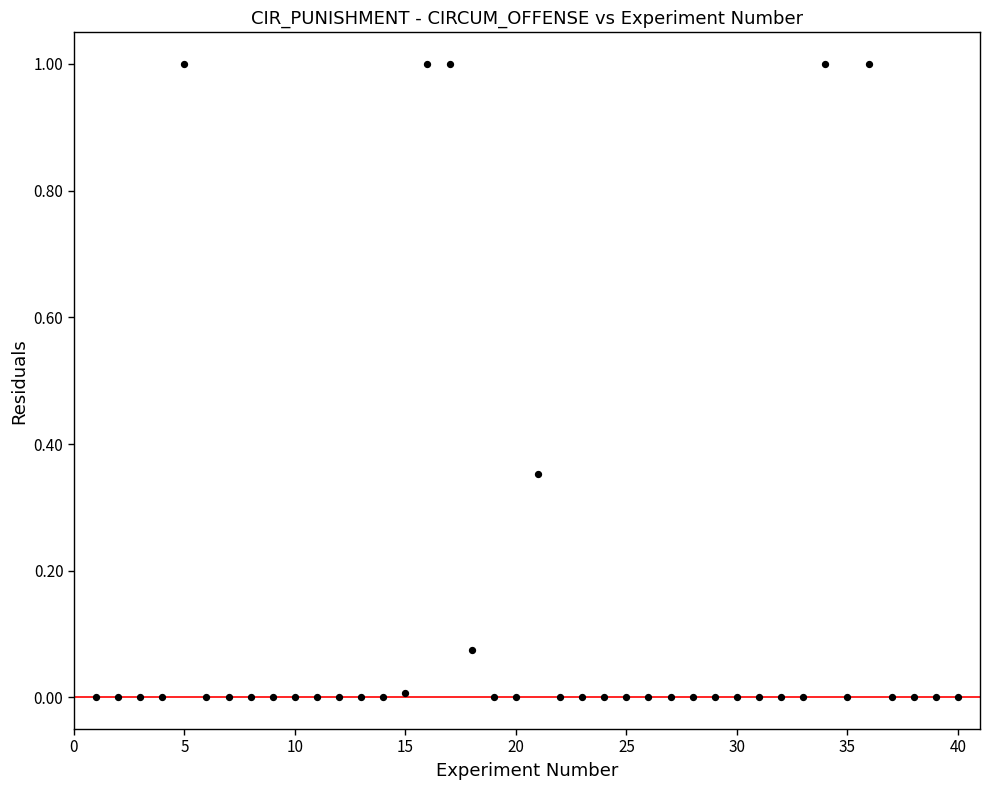

What is the range of X values (max minus min)?

39.0